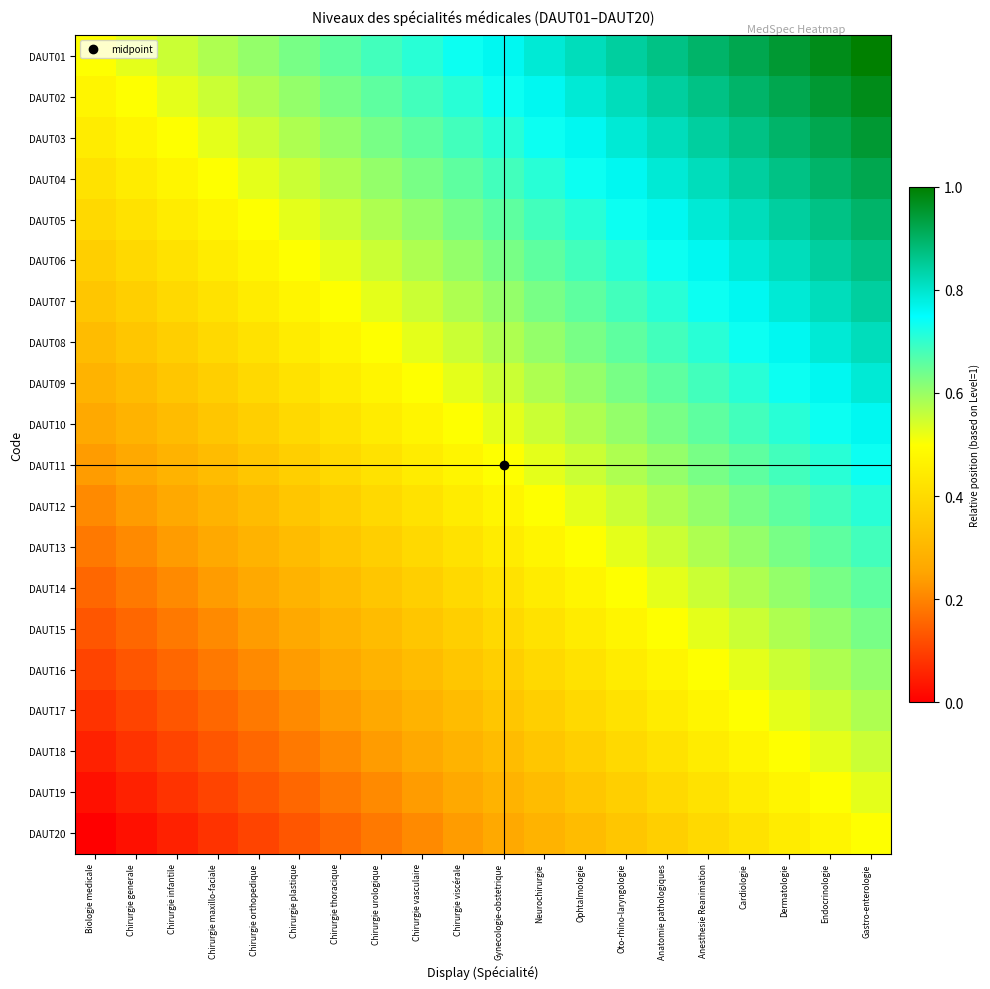

Which series has the largest total across all categories?

DAUT01